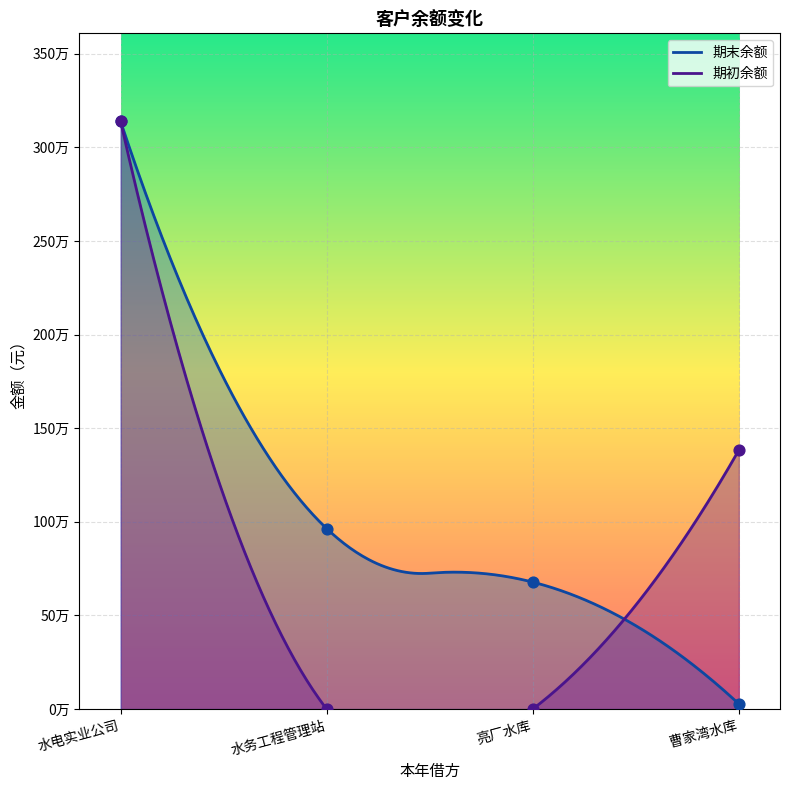

At which category is the sum across all series the highest?

水电实业公司